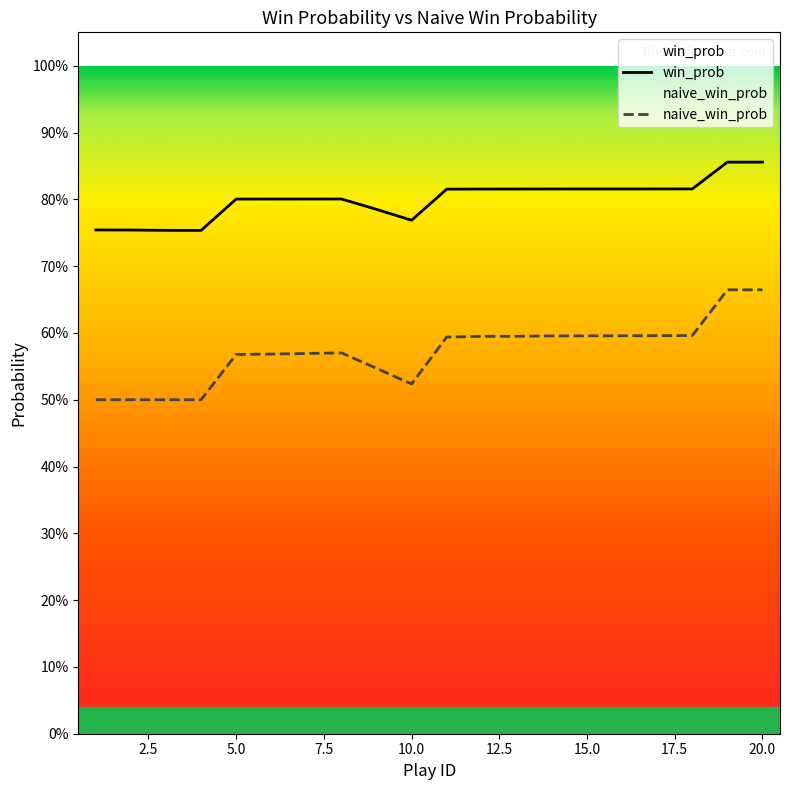

What is the average value of the win_prob series?

0.8